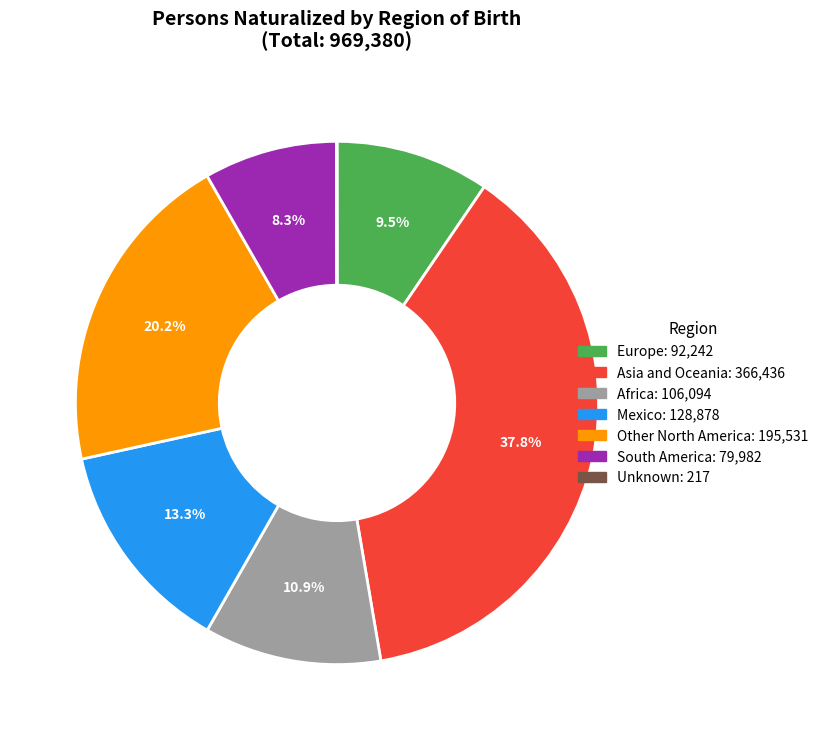

Does any single category account for the majority?

No